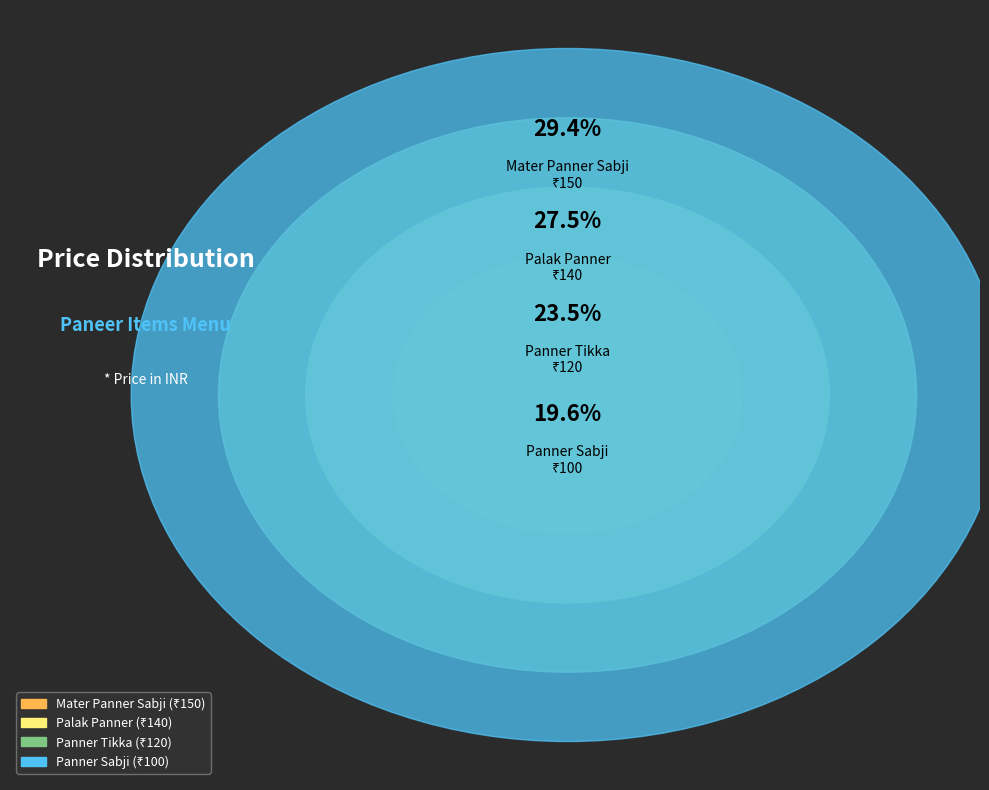

Is it true that Palak Panner is 21% of the pie?

False